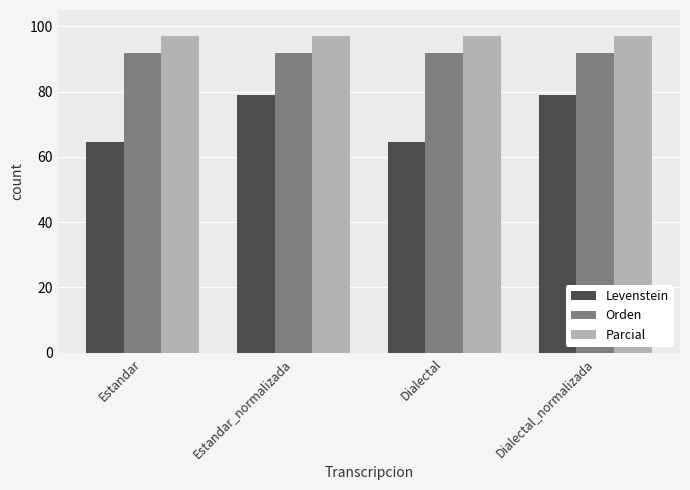

What is the total value across all series at Estandar_normalizada?

268.0